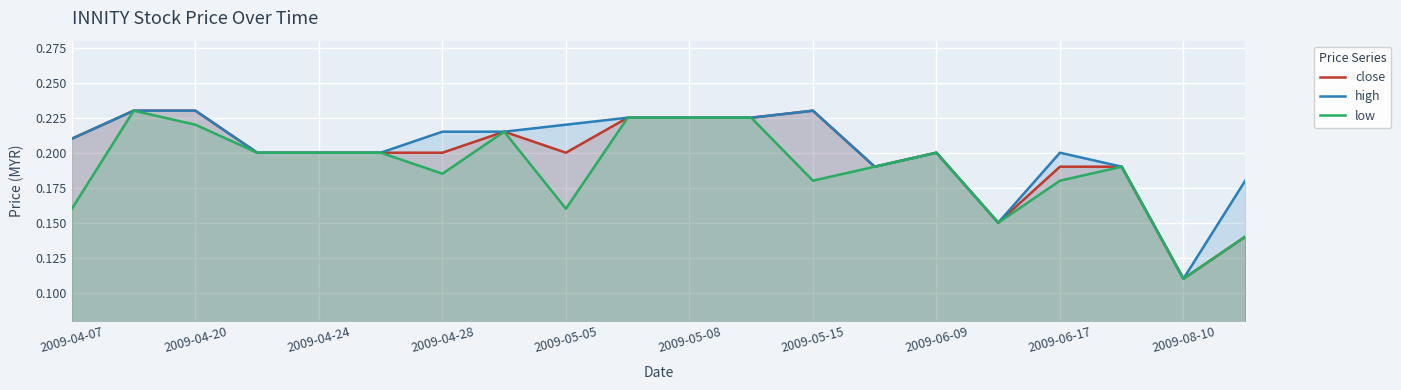

What is the approximate value of low at 2009-04-07?

0.2